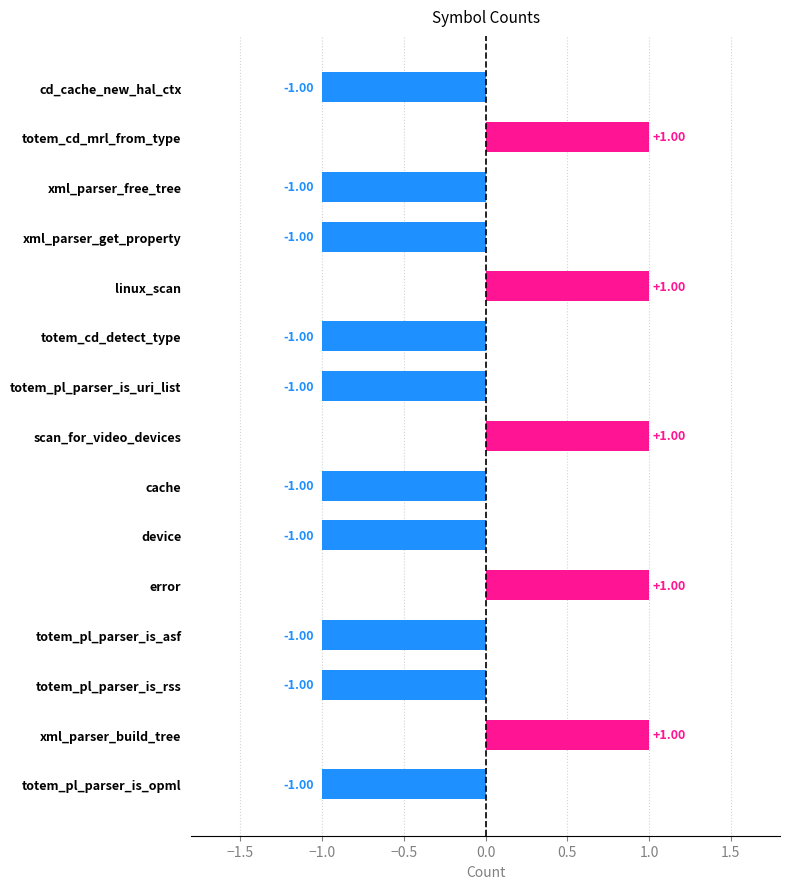

What is the label of the 12th bar from the top?

totem_pl_parser_is_asf